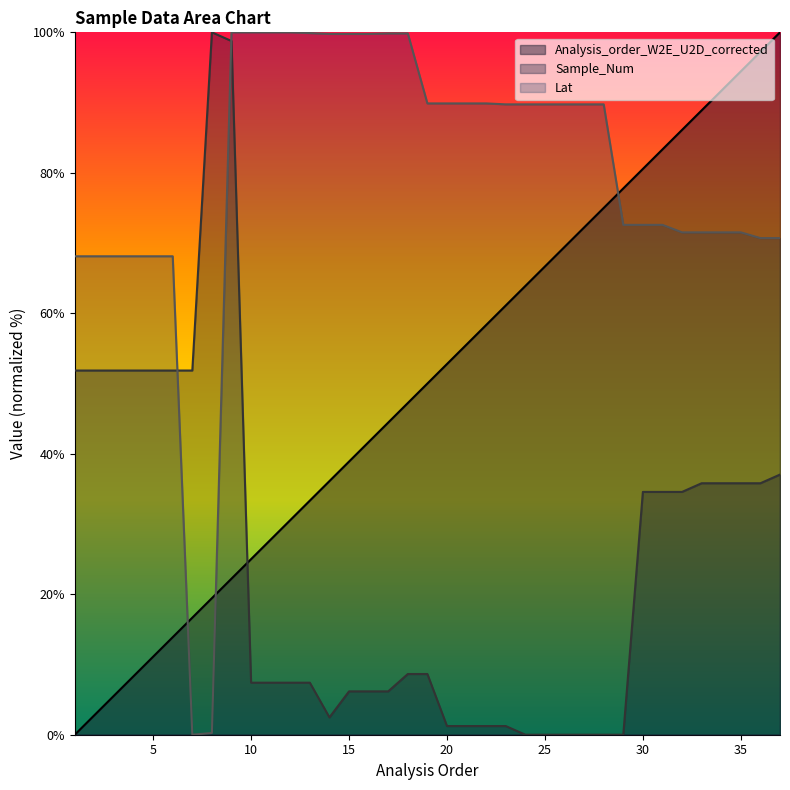

Reading left to right, what are all the values shown in this chart?

Analysis_order_W2E_U2D_corrected: 0.0	2.8	5.6	8.3	11.1	13.9	16.7	19.4	22.2	25.0	27.8	30.6	33.3	36.1	38.9	41.7	44.4	47.2	50.0	52.8	55.6	58.3	61.1	63.9	66.7	69.4	72.2	75.0	77.8	80.6	83.3	86.1	88.9	91.7	94.4	97.2	100.0
Sample_Num: 51.9	51.9	51.9	51.9	51.9	51.9	51.9	100.0	98.8	7.4	7.4	7.4	7.4	2.5	6.2	6.2	6.2	8.6	8.6	1.2	1.2	1.2	1.2	0.0	0.0	0.0	0.0	0.0	0.0	34.6	34.6	34.6	35.8	35.8	35.8	35.8	37.0
Lat: 68.1	68.1	68.1	68.1	68.1	68.1	0.0	0.2	100.0	100.0	100.0	100.0	99.9	99.8	99.8	99.8	99.8	99.8	89.9	89.9	89.9	89.9	89.7	89.7	89.7	89.7	89.7	89.7	72.6	72.6	72.6	71.5	71.5	71.5	71.5	70.7	70.7